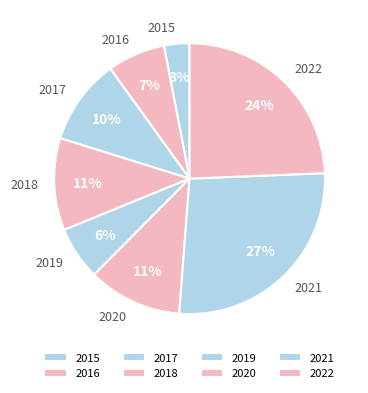

What is the ratio of the value at 2015 to the value at 2016?

0.4